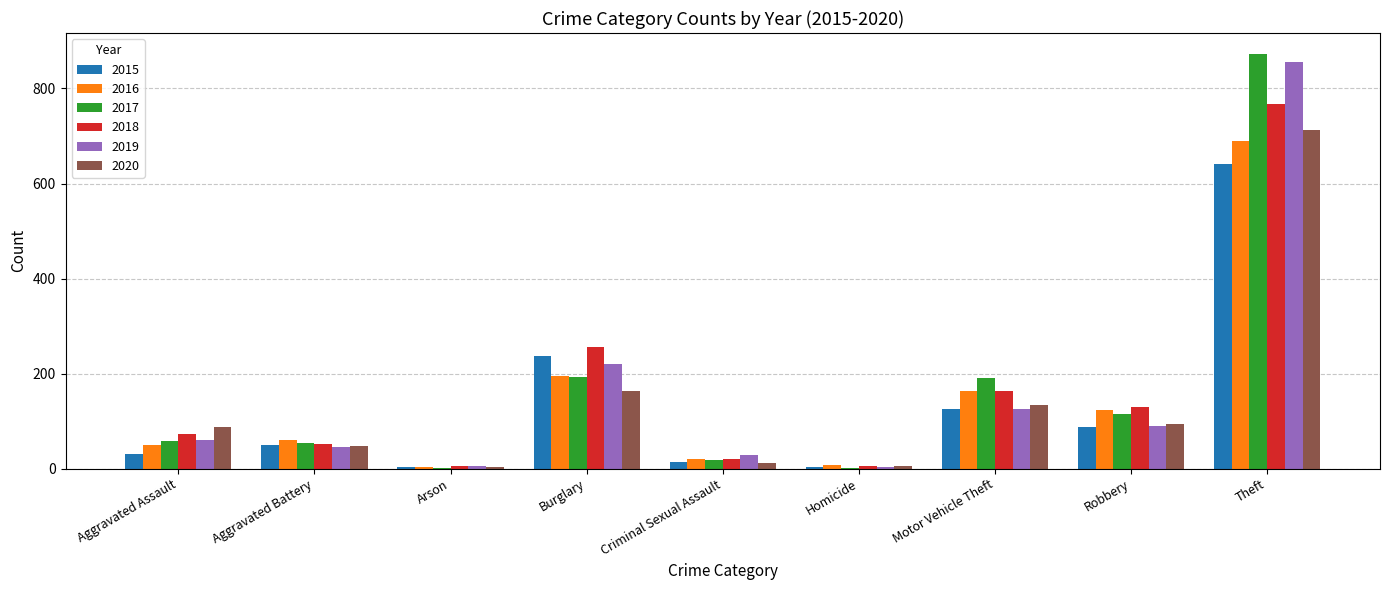

How many series are shown in this chart?

6